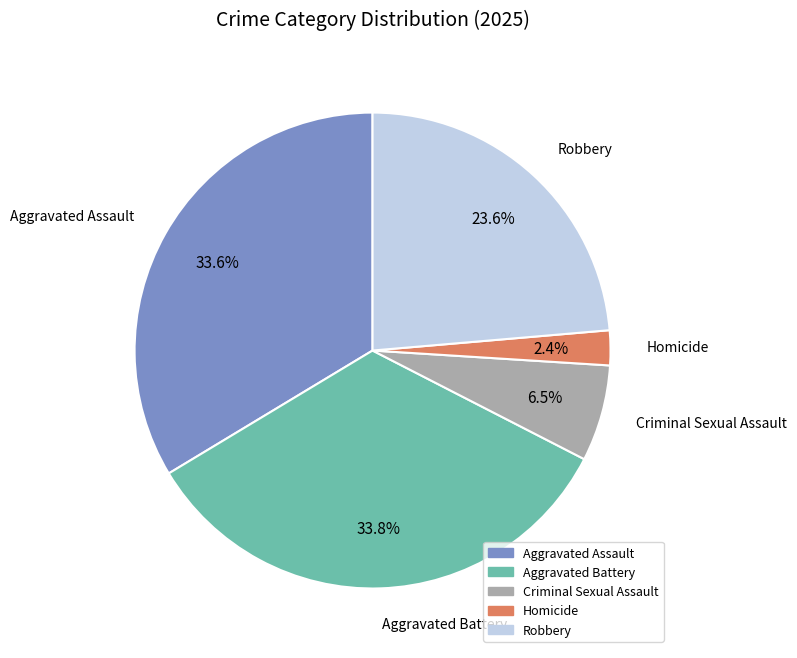

Does any single category account for the majority?

No